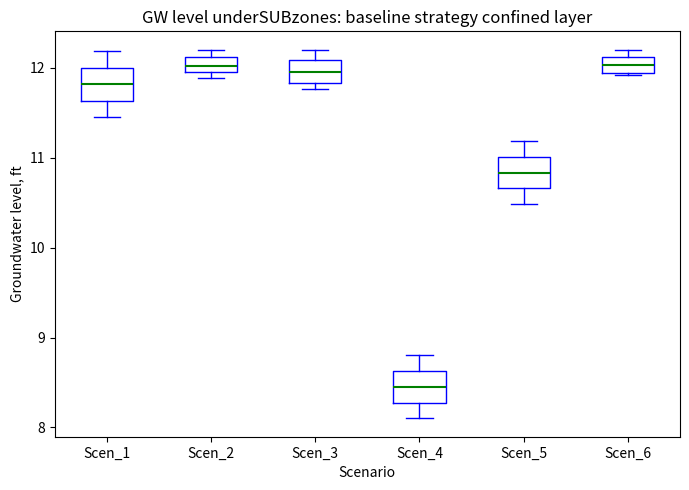

Where does the upper whisker of the box for Scen_4 end on the y-axis? The values are not printed on the chart, so give them approximately, as read against the axis.

8.8